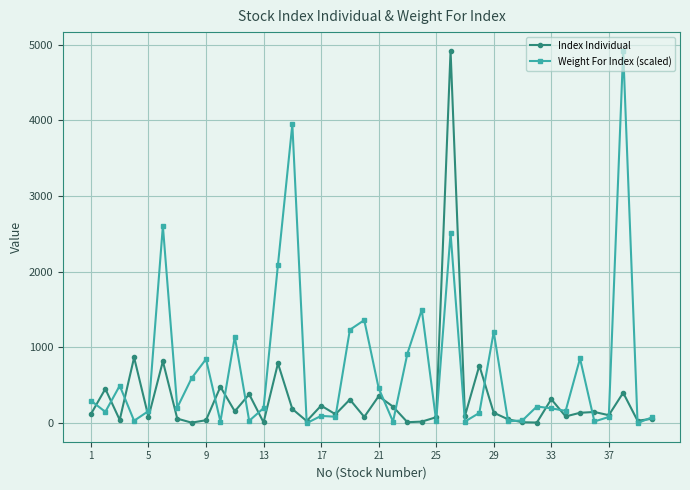

List the series in order of their overall mean, lowest first.

Index Individual, Weight For Index (scaled)